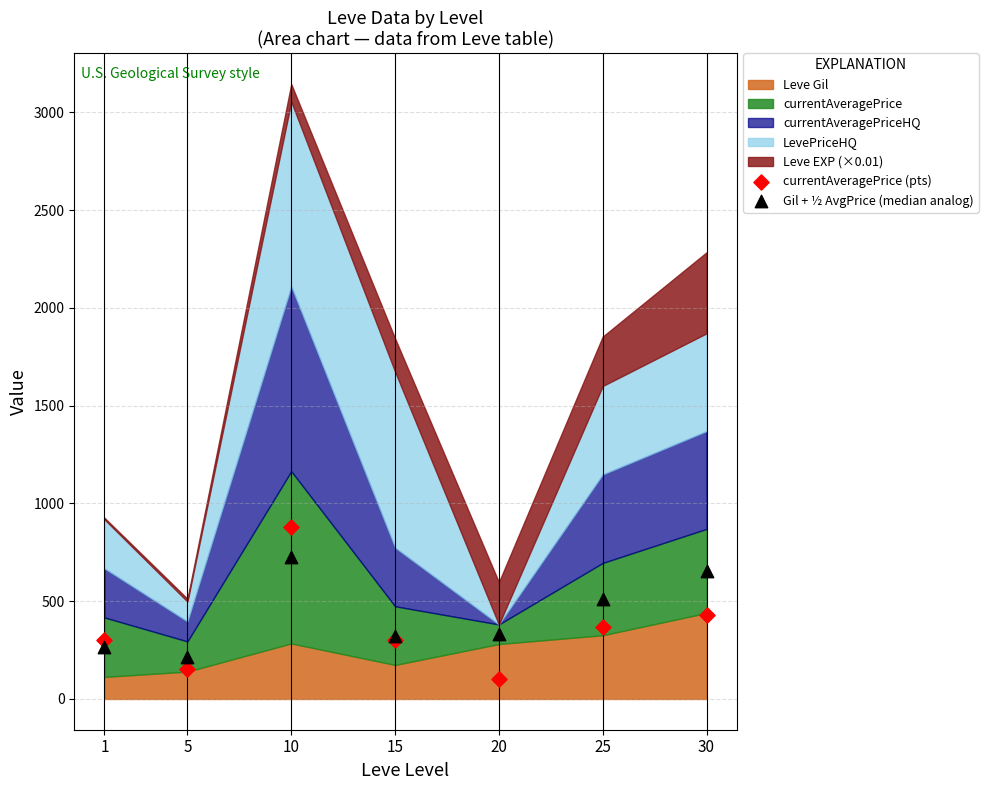

What is the X range (max minus min) for the scatter plot?

29.0